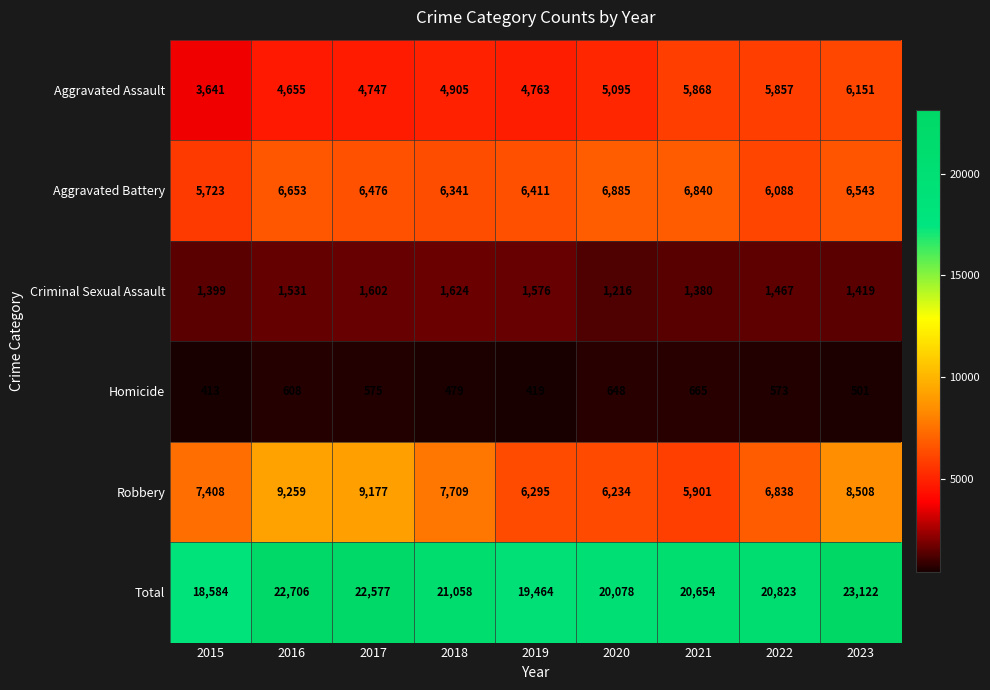

Which series has the widest spread of values?

Total